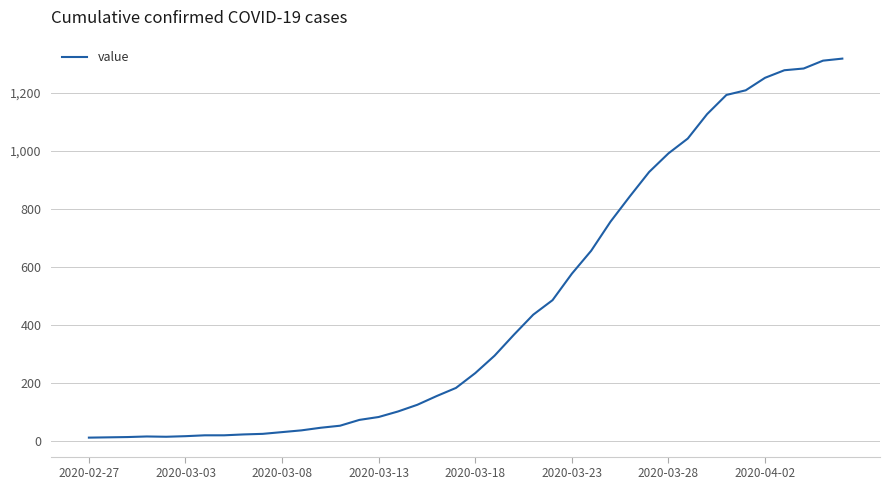

What is the difference between the maximum and minimum values?

1304